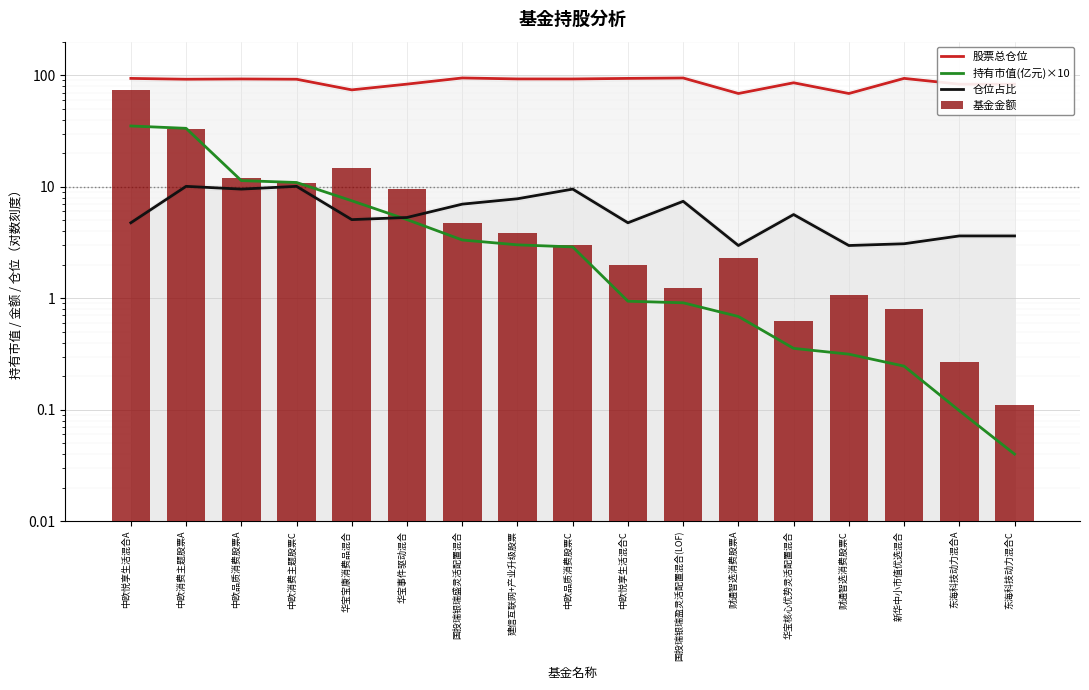

Rank the categories by 基金金额 value from highest to lowest.

中欧悦享生活混合A, 中欧消费主题股票A, 华宝宝康消费品混合, 中欧品质消费股票A, 中欧消费主题股票C, 华宝事件驱动混合, 国投瑞银瑞盛灵活配置混合, 建信互联网+产业升级股票, 中欧品质消费股票C, 财通智选消费股票A, 中欧悦享生活混合C, 国投瑞银瑞盈灵活配置混合(LOF), 财通智选消费股票C, 新华中小市值优选混合, 华宝核心优势灵活配置混合, 东海科技动力混合A, 东海科技动力混合C